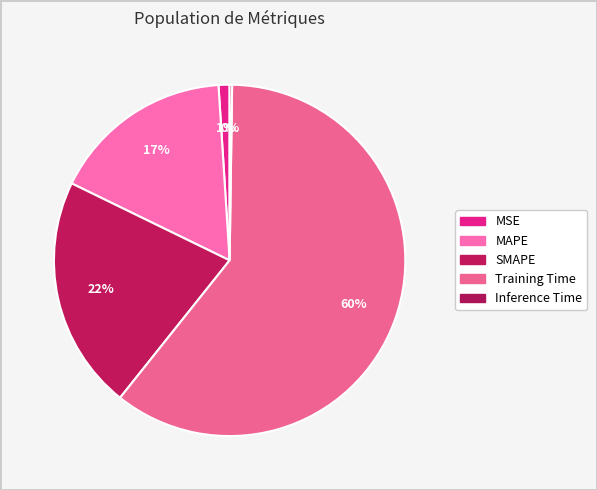

How much of the chart is everything except SMAPE?

78.5%